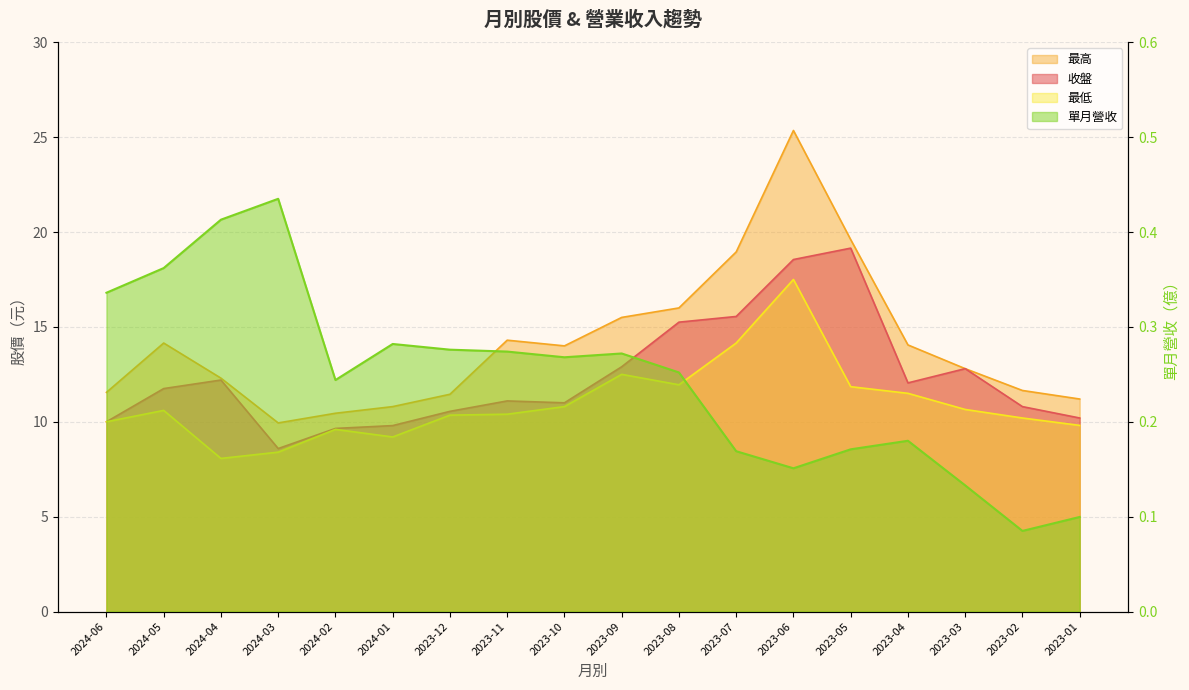

List the labels in order of 最低 value, smallest first.

2024-04, 2024-03, 2024-01, 2024-02, 2023-01, 2024-06, 2023-02, 2023-12, 2023-11, 2024-05, 2023-03, 2023-10, 2023-04, 2023-05, 2023-08, 2023-09, 2023-07, 2023-06